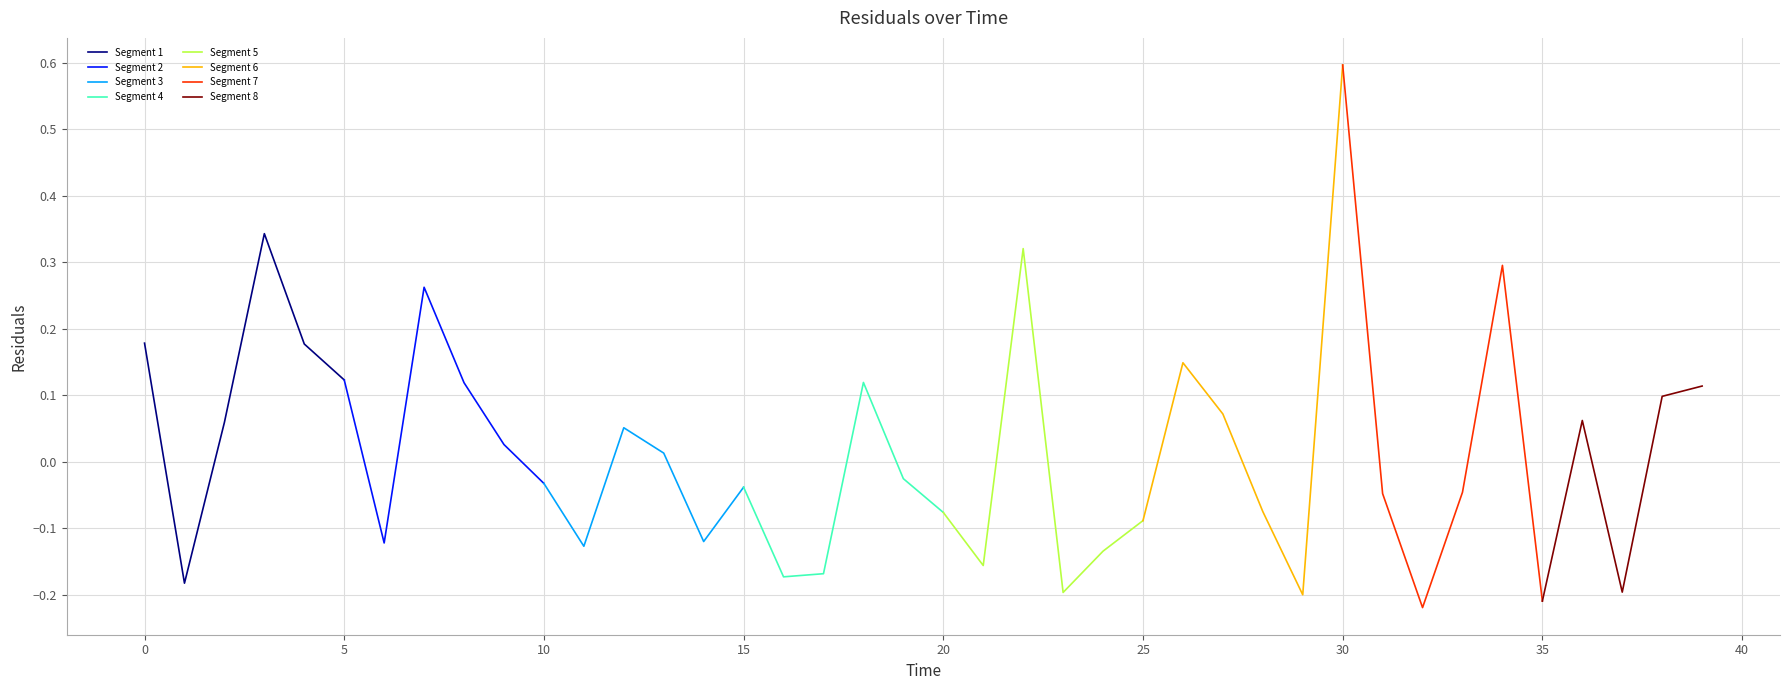

At which label is the value closest to 0?

13